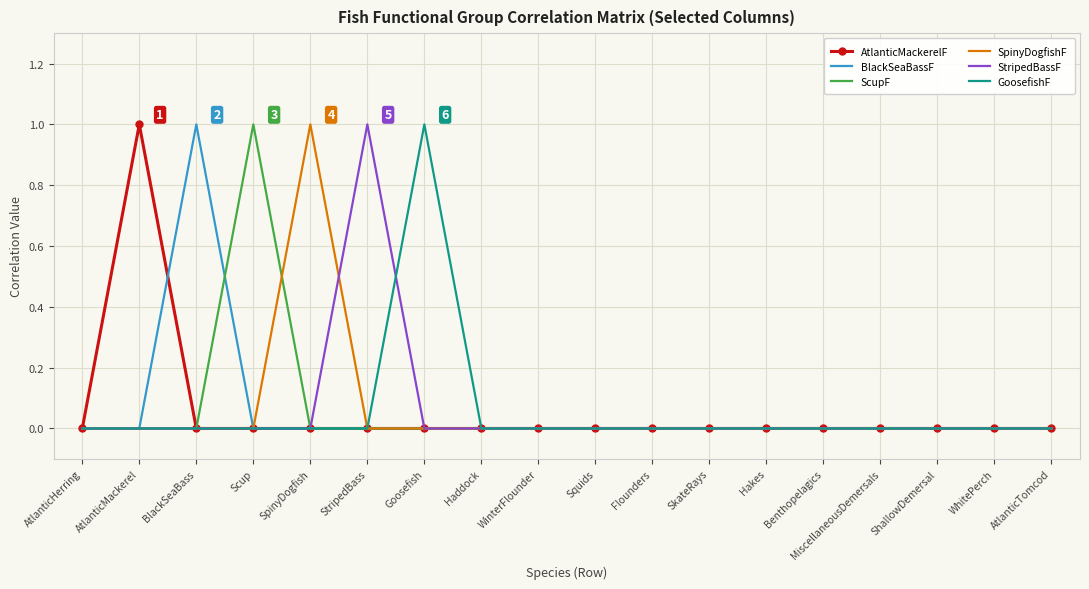

What position from the left is SpinyDogfish?

5